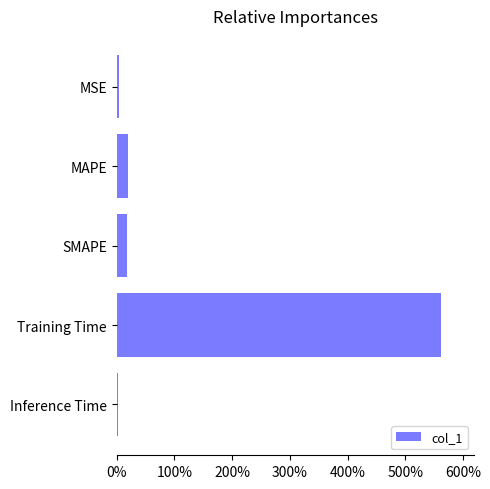

What is the average value?

1.2